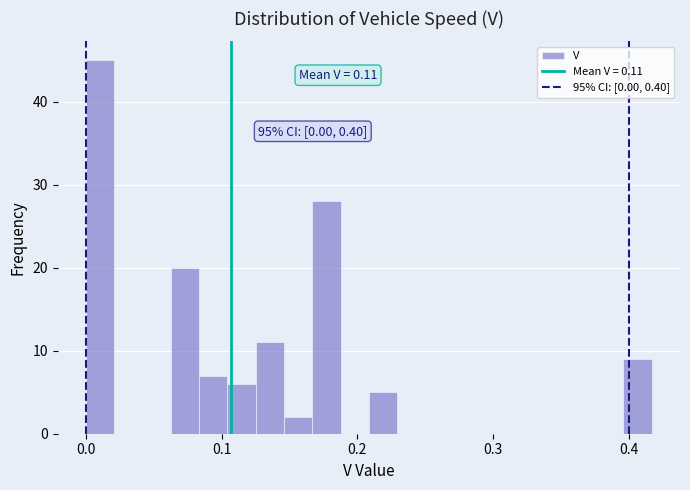

Around what value on the x-axis is the tallest bar? Give the approximate position of its centre, as read against the axis.

0.01